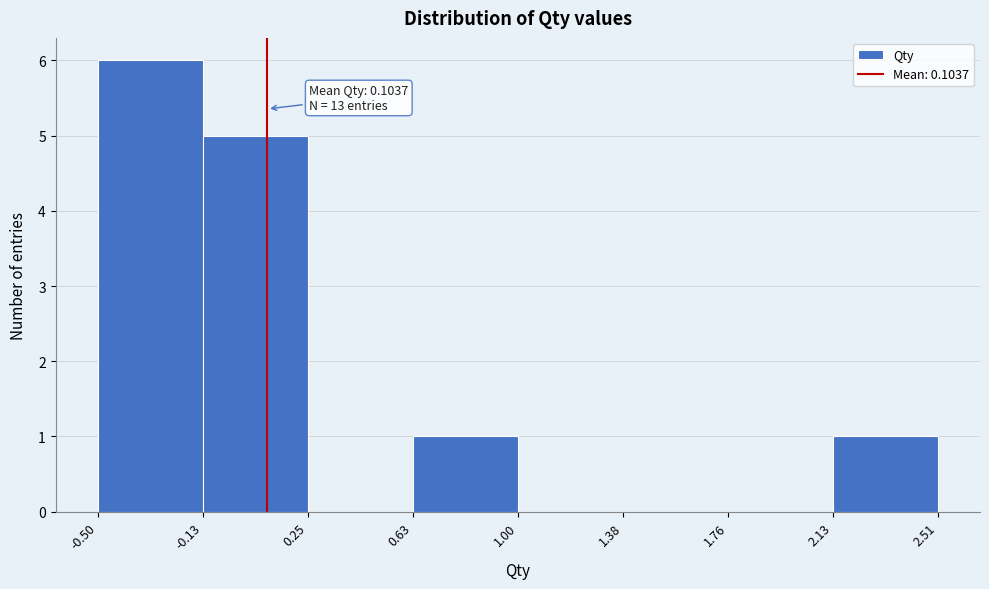

Which range on the x-axis has the tallest bar?

-0.50 to -0.13